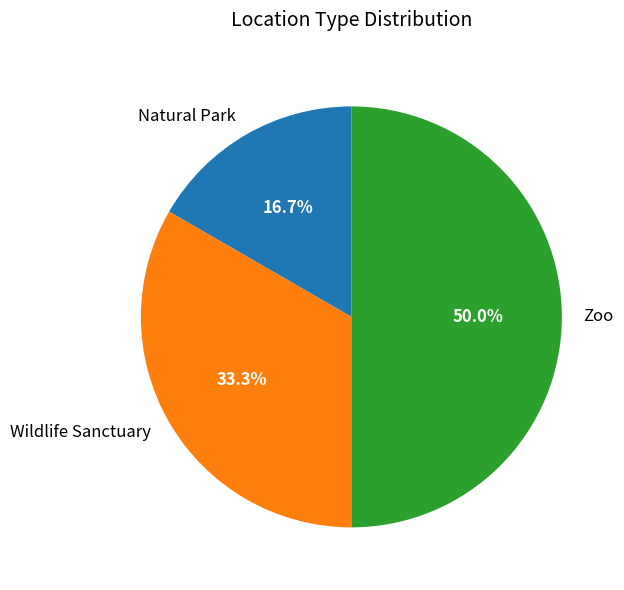

What is the largest slice in the pie chart?

Zoo